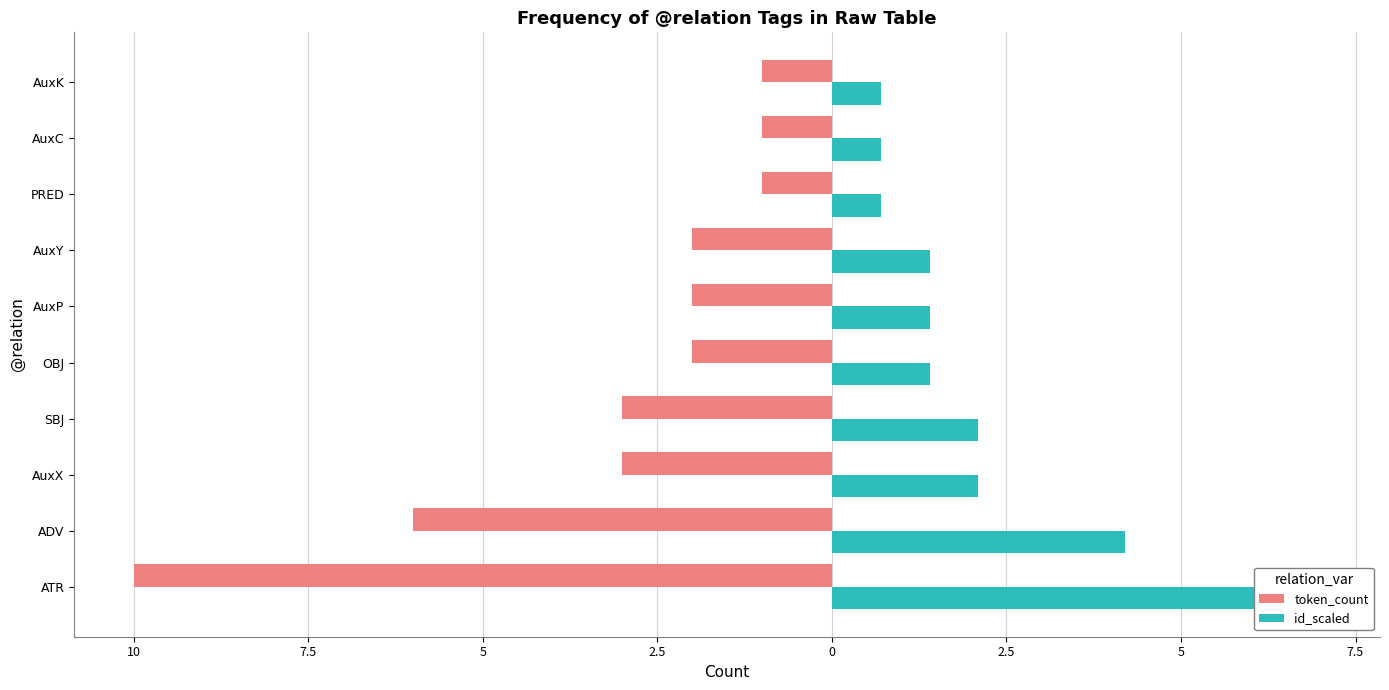

Rank the series by their maximum value, from highest to lowest.

id_scaled, token_count